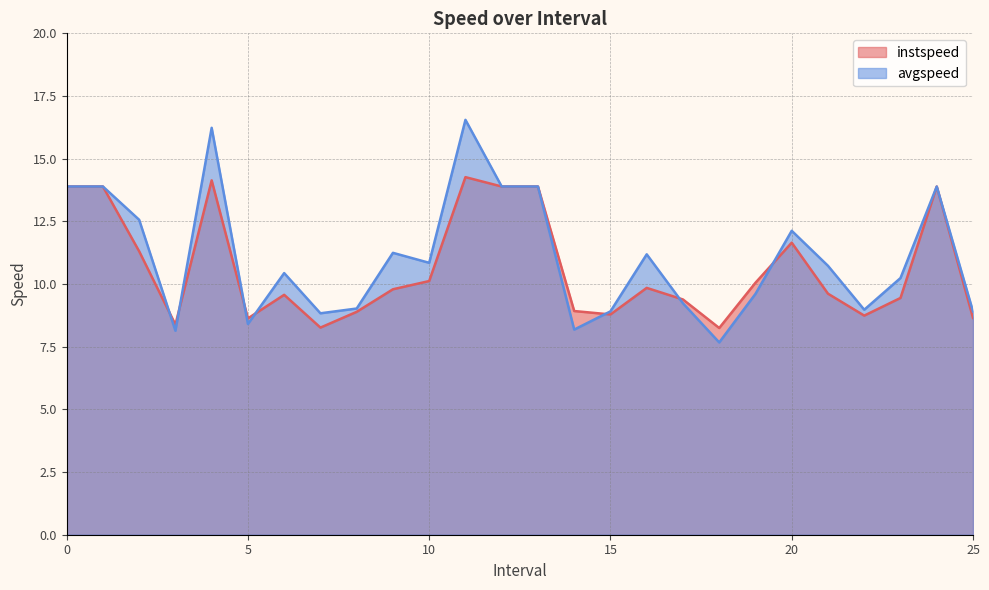

Reading left to right, list all the values displayed in this chart.

instspeed: 13.9	13.9	11.3	8.4	14.1	8.6	9.6	8.3	8.9	9.8	10.1	14.3	13.9	13.9	8.9	8.8	9.8	9.4	8.2	10.1	11.6	9.6	8.7	9.4	13.9	8.6
avgspeed: 13.9	13.9	12.6	8.1	16.2	8.4	10.4	8.8	9.0	11.2	10.8	16.5	13.9	13.9	8.2	8.9	11.2	9.2	7.7	9.6	12.1	10.7	9.0	10.2	13.9	8.9